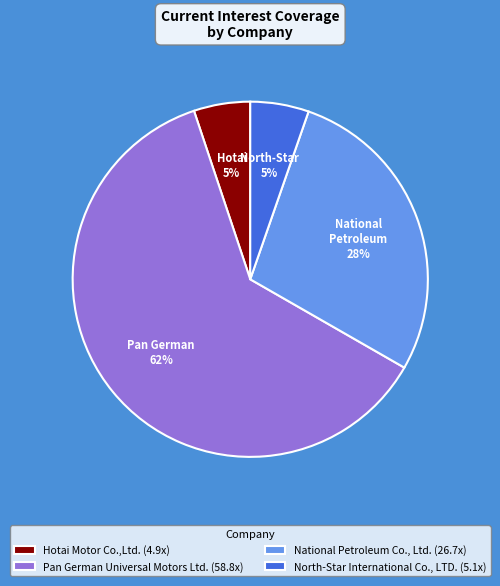

The North-Star International Co., LTD. slice represents 5% of the pie. True or false?

True